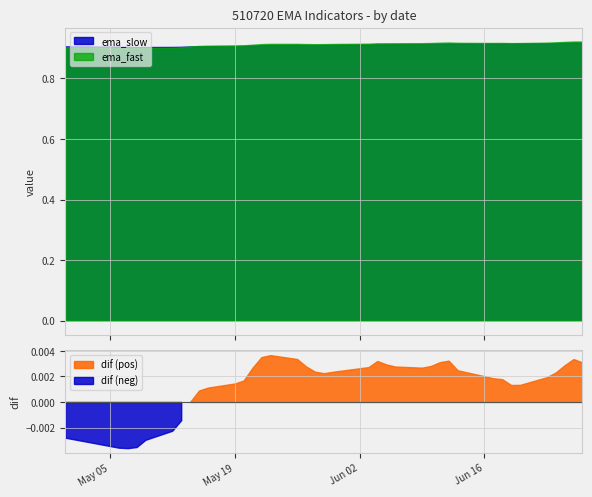

Reading left to right, extract all data points from this chart.

ema_fast: 2025-04-30=0.9	2025-05-06=0.9	2025-05-07=0.9	2025-05-08=0.9	2025-05-09=0.9	2025-05-12=0.9	2025-05-13=0.9	2025-05-14=0.9	2025-05-15=0.9	2025-05-16=0.9	2025-05-19=0.9	2025-05-20=0.9	2025-05-21=0.9	2025-05-22=0.9	2025-05-23=0.9	2025-05-26=0.9	2025-05-27=0.9	2025-05-28=0.9	2025-05-29=0.9	2025-05-30=0.9	2025-06-03=0.9	2025-06-04=0.9	2025-06-05=0.9	2025-06-06=0.9	2025-06-09=0.9	2025-06-10=0.9	2025-06-11=0.9	2025-06-12=0.9	2025-06-13=0.9	2025-06-16=0.9	2025-06-17=0.9	2025-06-18=0.9	2025-06-19=0.9	2025-06-20=0.9	2025-06-23=0.9	2025-06-24=0.9	2025-06-25=0.9	2025-06-26=0.9	2025-06-27=0.9
ema_slow: 2025-04-30=0.9	2025-05-06=0.9	2025-05-07=0.9	2025-05-08=0.9	2025-05-09=0.9	2025-05-12=0.9	2025-05-13=0.9	2025-05-14=0.9	2025-05-15=0.9	2025-05-16=0.9	2025-05-19=0.9	2025-05-20=0.9	2025-05-21=0.9	2025-05-22=0.9	2025-05-23=0.9	2025-05-26=0.9	2025-05-27=0.9	2025-05-28=0.9	2025-05-29=0.9	2025-05-30=0.9	2025-06-03=0.9	2025-06-04=0.9	2025-06-05=0.9	2025-06-06=0.9	2025-06-09=0.9	2025-06-10=0.9	2025-06-11=0.9	2025-06-12=0.9	2025-06-13=0.9	2025-06-16=0.9	2025-06-17=0.9	2025-06-18=0.9	2025-06-19=0.9	2025-06-20=0.9	2025-06-23=0.9	2025-06-24=0.9	2025-06-25=0.9	2025-06-26=0.9	2025-06-27=0.9
dif: 2025-04-30=-0.0	2025-05-06=-0.0	2025-05-07=-0.0	2025-05-08=-0.0	2025-05-09=-0.0	2025-05-12=-0.0	2025-05-13=-0.0	2025-05-14=0.0	2025-05-15=0.0	2025-05-16=0.0	2025-05-19=0.0	2025-05-20=0.0	2025-05-21=0.0	2025-05-22=0.0	2025-05-23=0.0	2025-05-26=0.0	2025-05-27=0.0	2025-05-28=0.0	2025-05-29=0.0	2025-05-30=0.0	2025-06-03=0.0	2025-06-04=0.0	2025-06-05=0.0	2025-06-06=0.0	2025-06-09=0.0	2025-06-10=0.0	2025-06-11=0.0	2025-06-12=0.0	2025-06-13=0.0	2025-06-16=0.0	2025-06-17=0.0	2025-06-18=0.0	2025-06-19=0.0	2025-06-20=0.0	2025-06-23=0.0	2025-06-24=0.0	2025-06-25=0.0	2025-06-26=0.0	2025-06-27=0.0